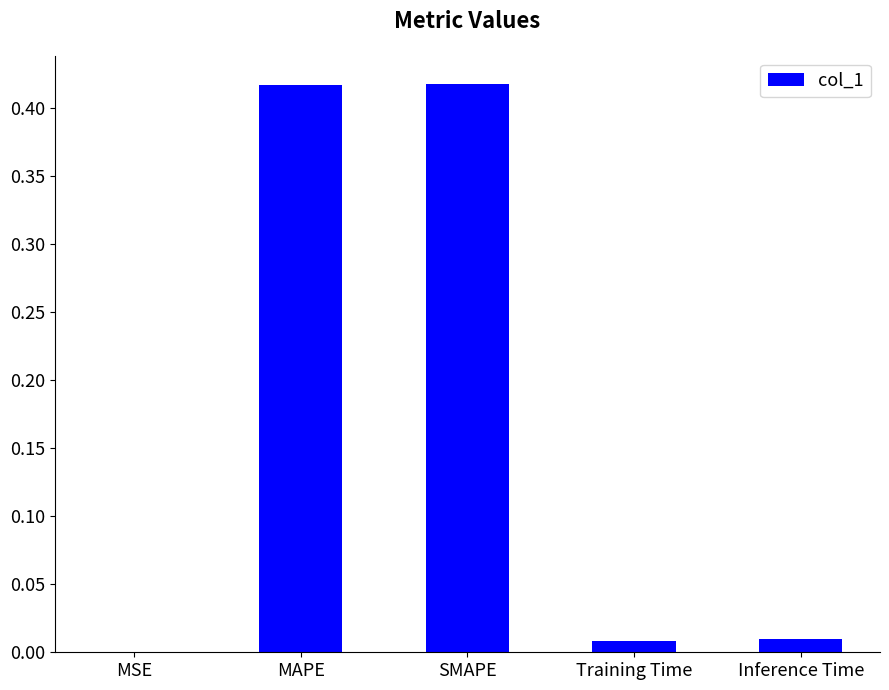

Which has a higher value, MSE or MAPE?

MAPE